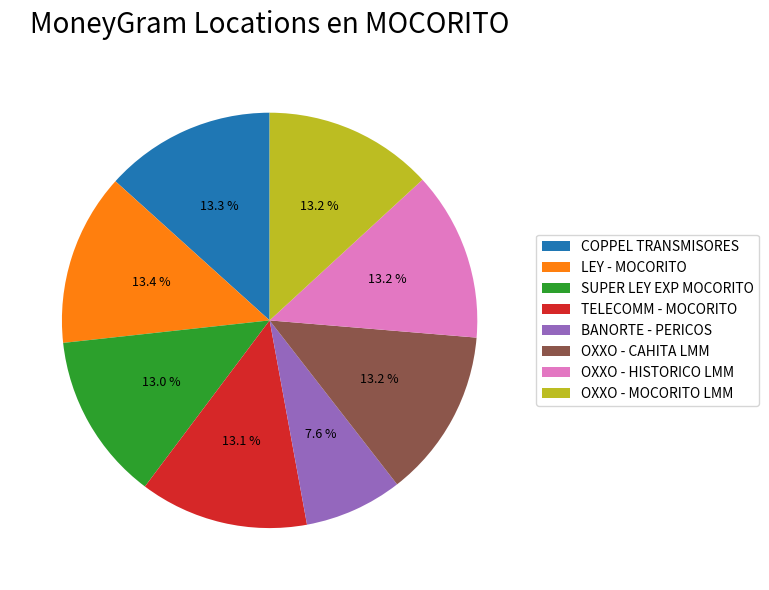

What is the ratio of the value at OXXO - HISTORICO LMM to the value at OXXO - CAHITA LMM?

1.0